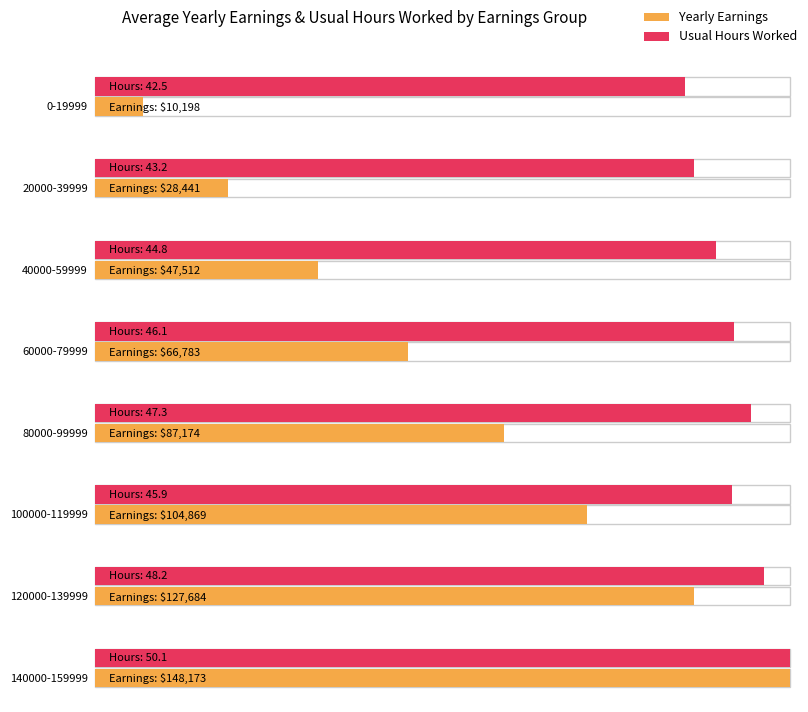

Reading left to right, extract all data points from this chart.

Yearly Earnings: 0-19999=10198.2	20000-39999=28440.5	40000-59999=47511.6	60000-79999=66783.3	80000-99999=87174.4	100000-119999=104868.6	120000-139999=127684.2	140000-159999=148173.1
Usual Hours Worked: 0-19999=42.5	20000-39999=43.2	40000-59999=44.8	60000-79999=46.1	80000-99999=47.3	100000-119999=45.9	120000-139999=48.2	140000-159999=50.1